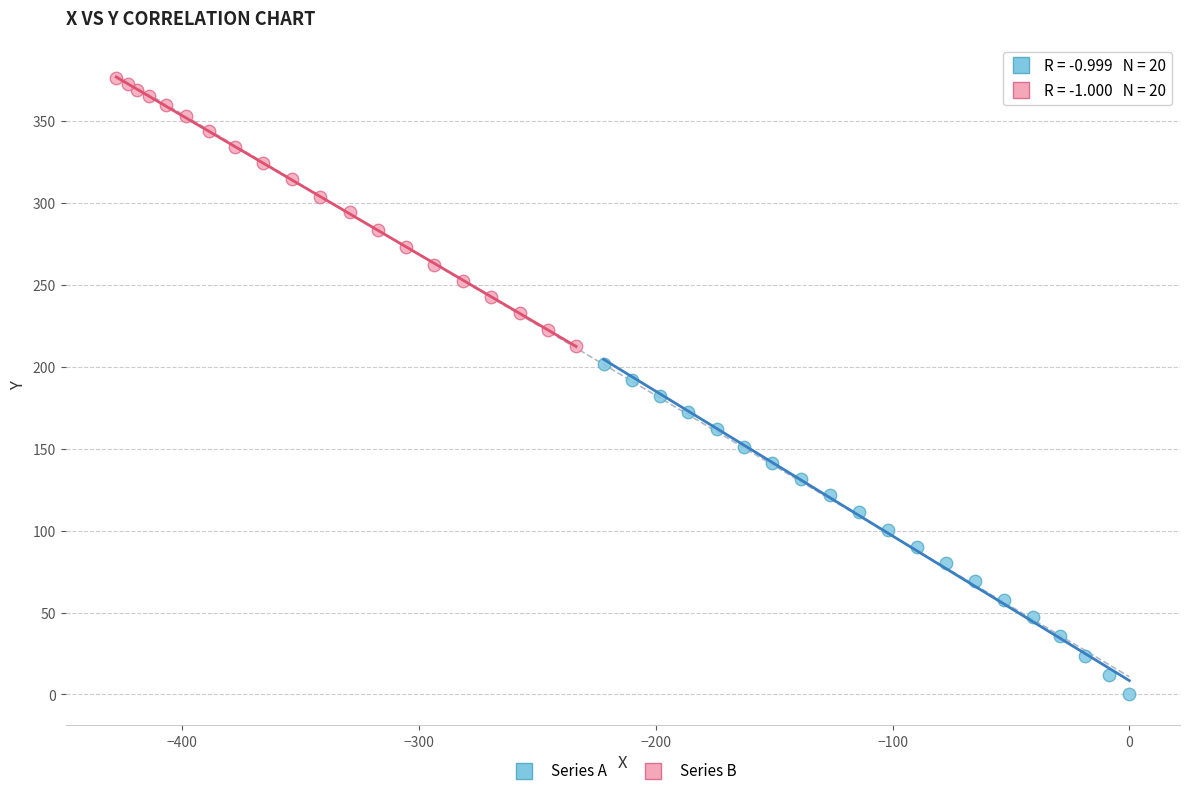

Which series contains the highest Y value?

Series B